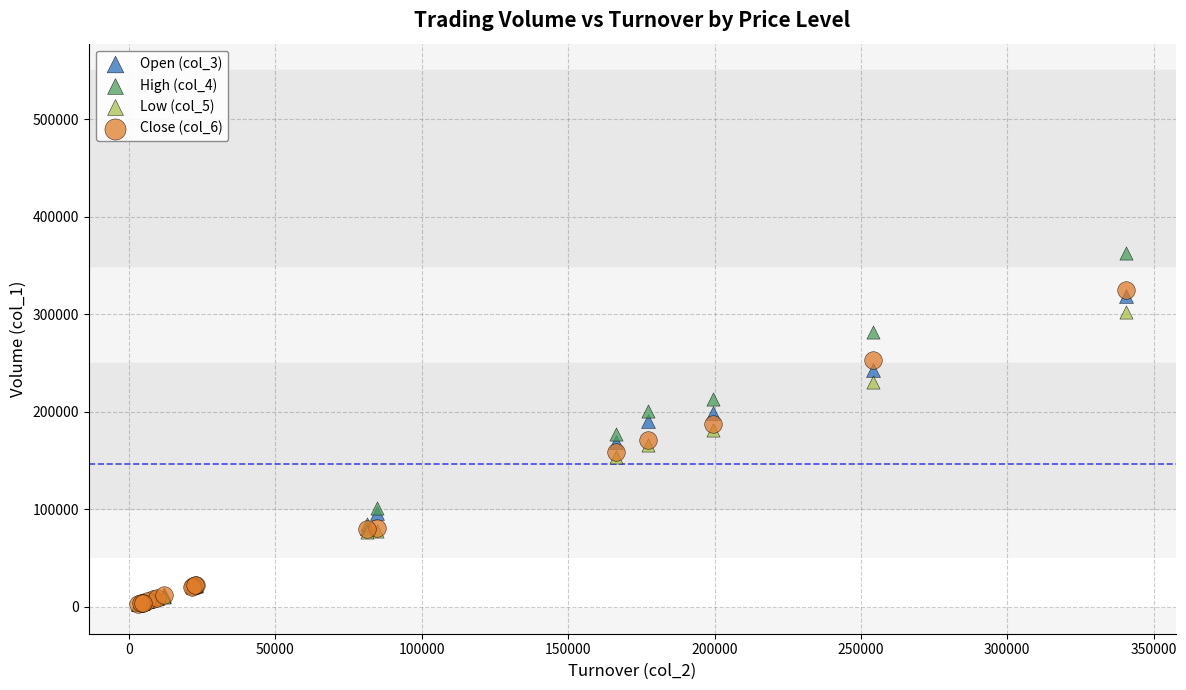

Which series has the widest spread of Y values?

High (col_4)